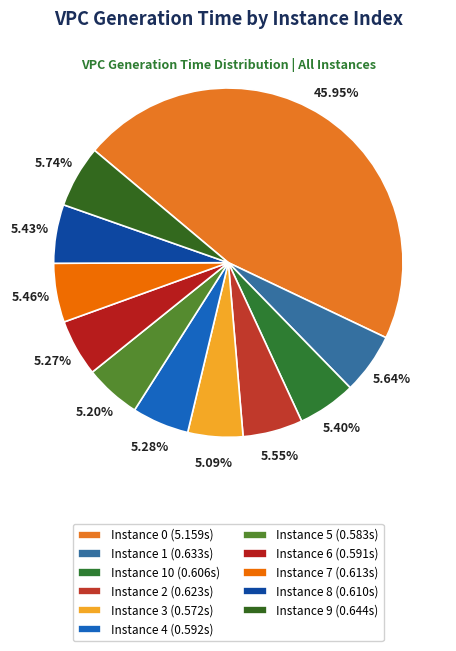

Is there a majority slice in this chart?

No